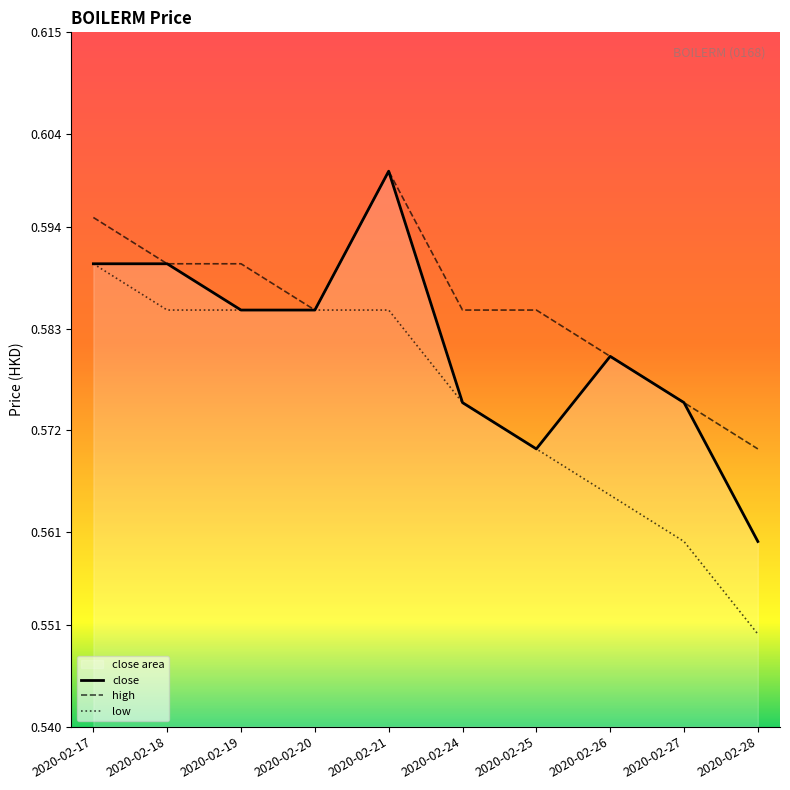

True or false: low has more than 1 interior local peaks.

False